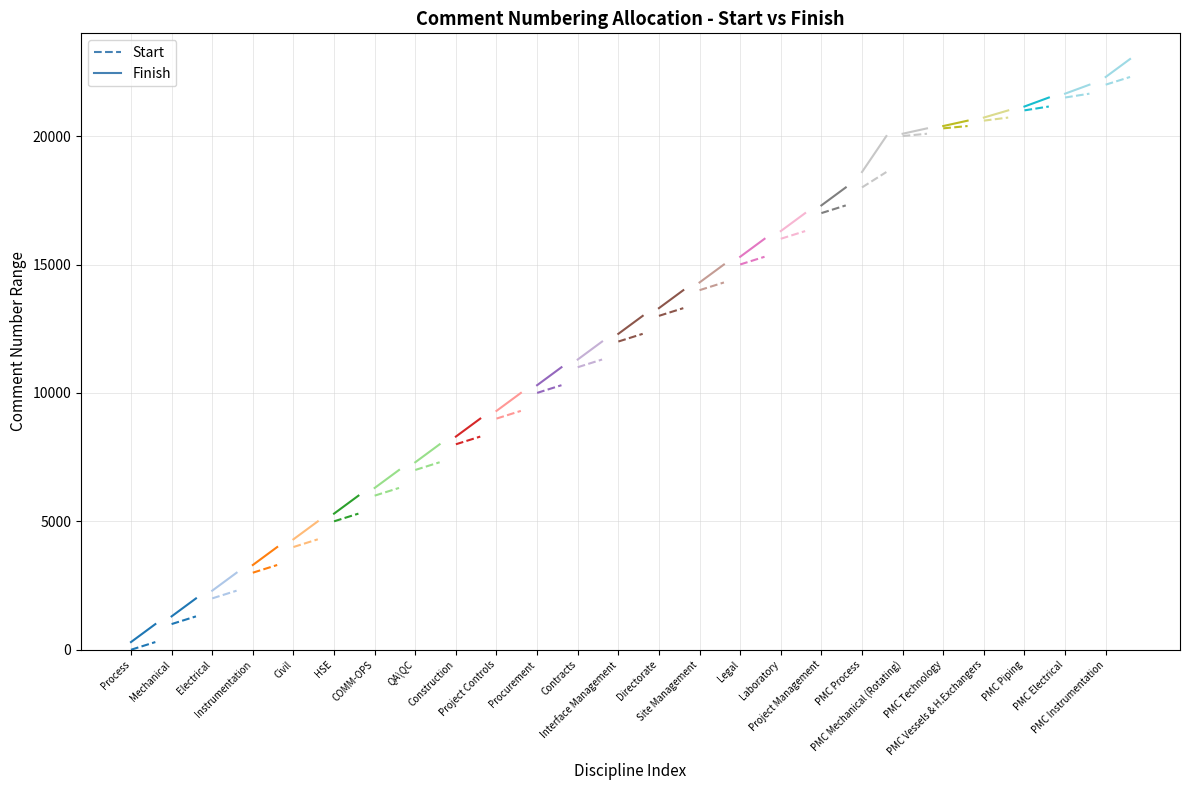

What is the greatest value displayed?

23000